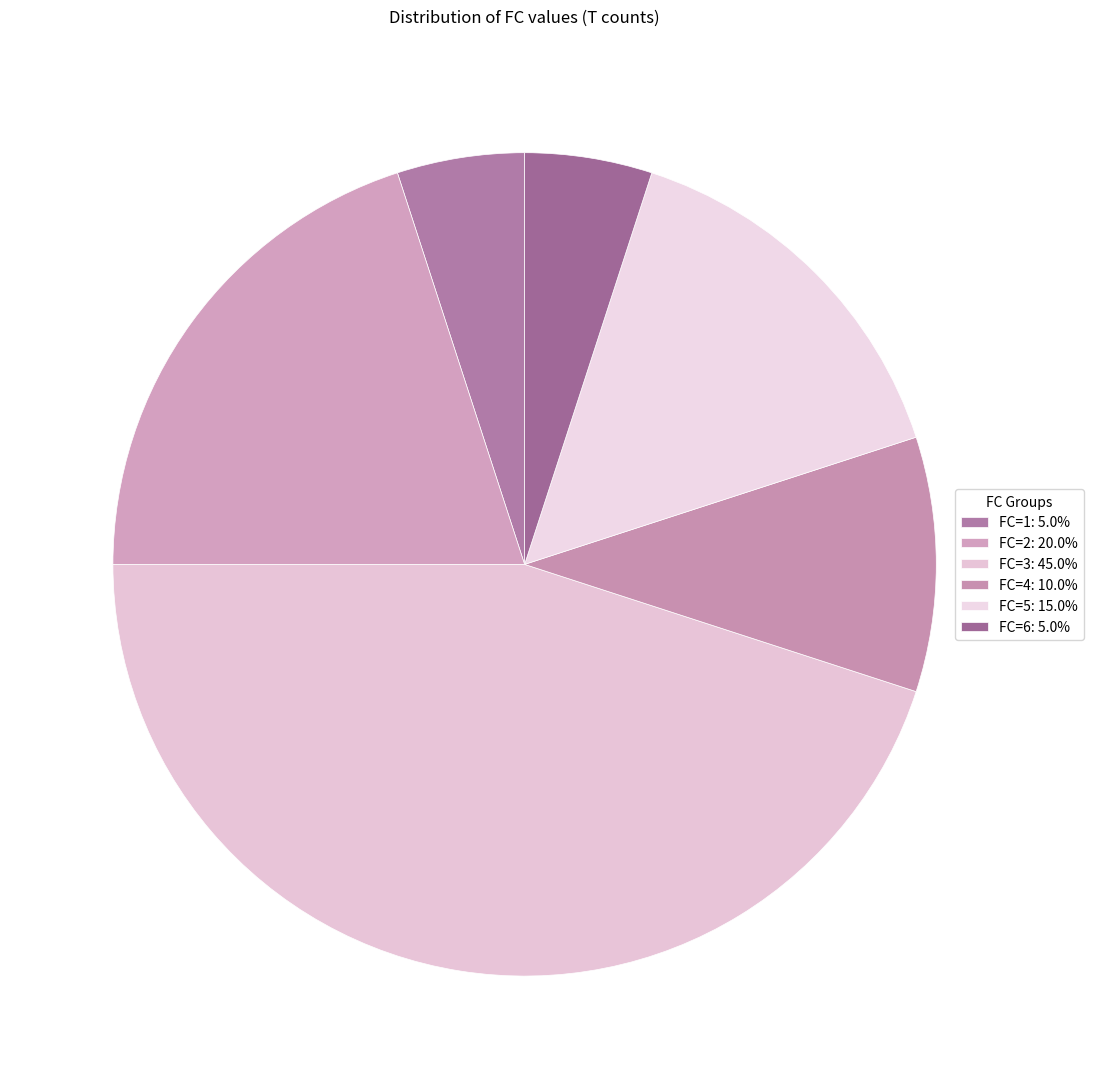

To the nearest percent, what is the difference between the FC=3 and FC=1 slice percentages?

40%